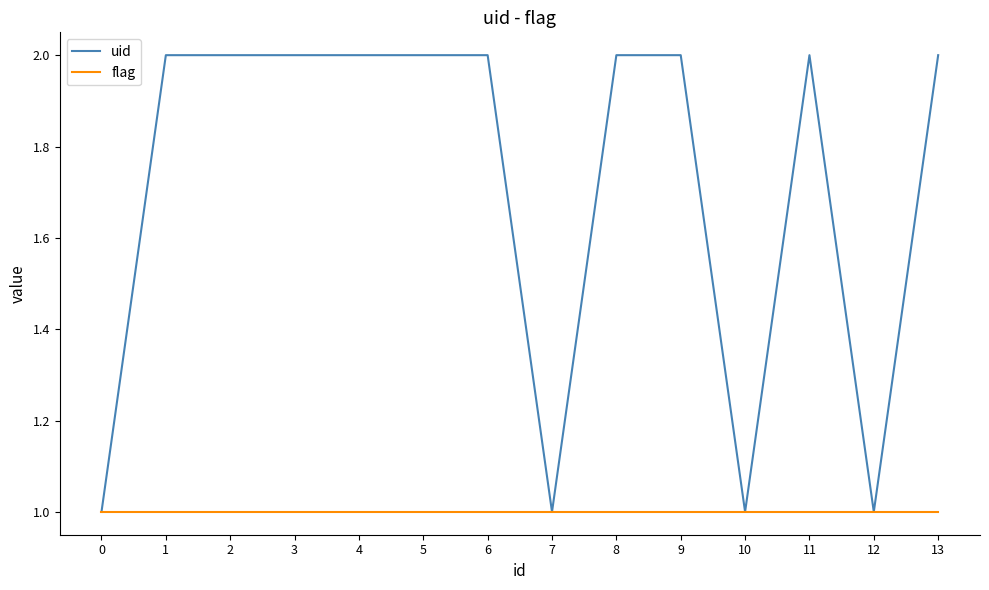

Is this an area chart (filled region under the line)?

No